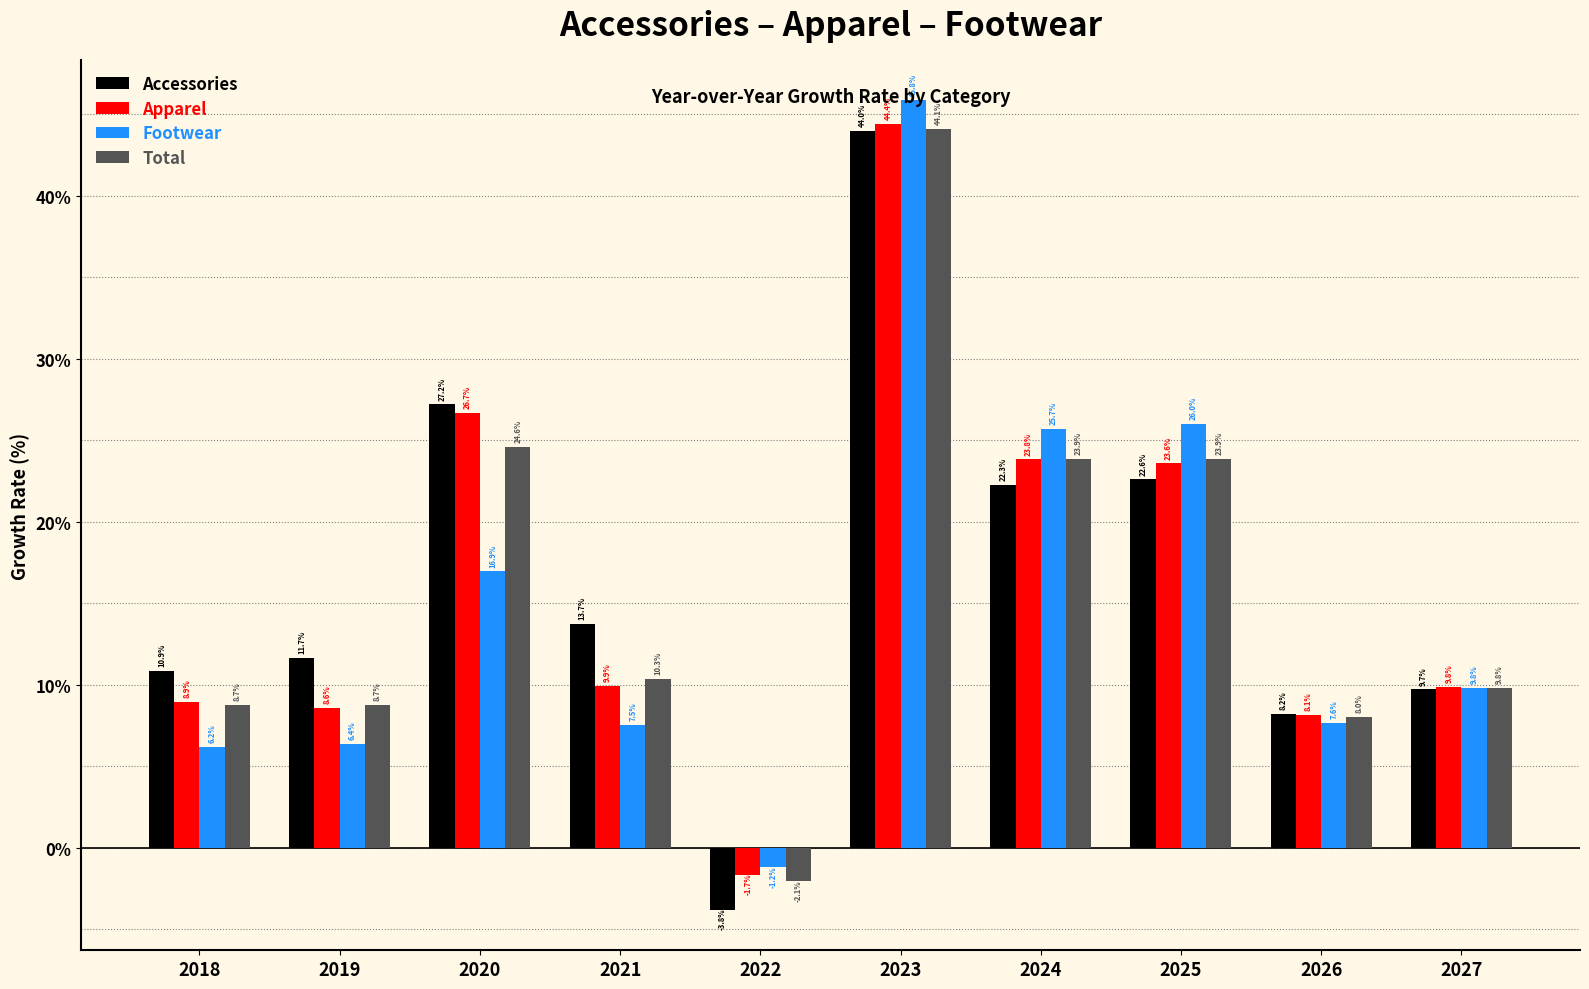

Between 2022 and 2026, which series saw the biggest shift?

Accessories